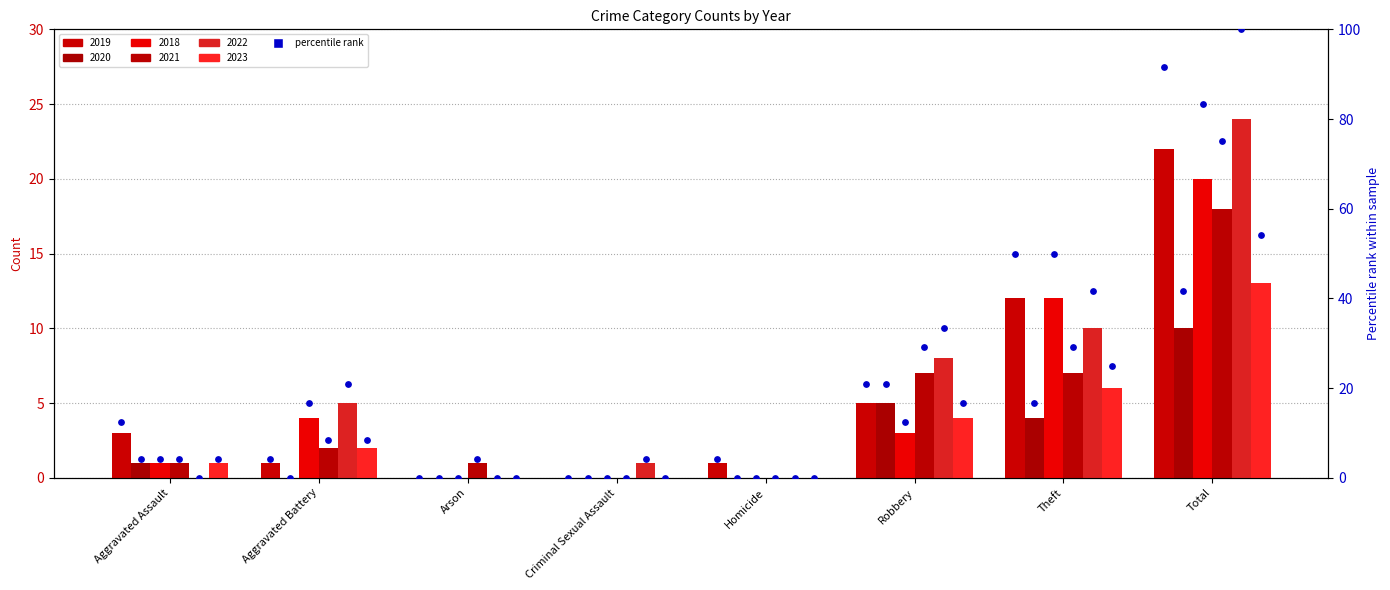

Approximately how many times larger is the value at Aggravated Battery compared to Robbery?

0.2